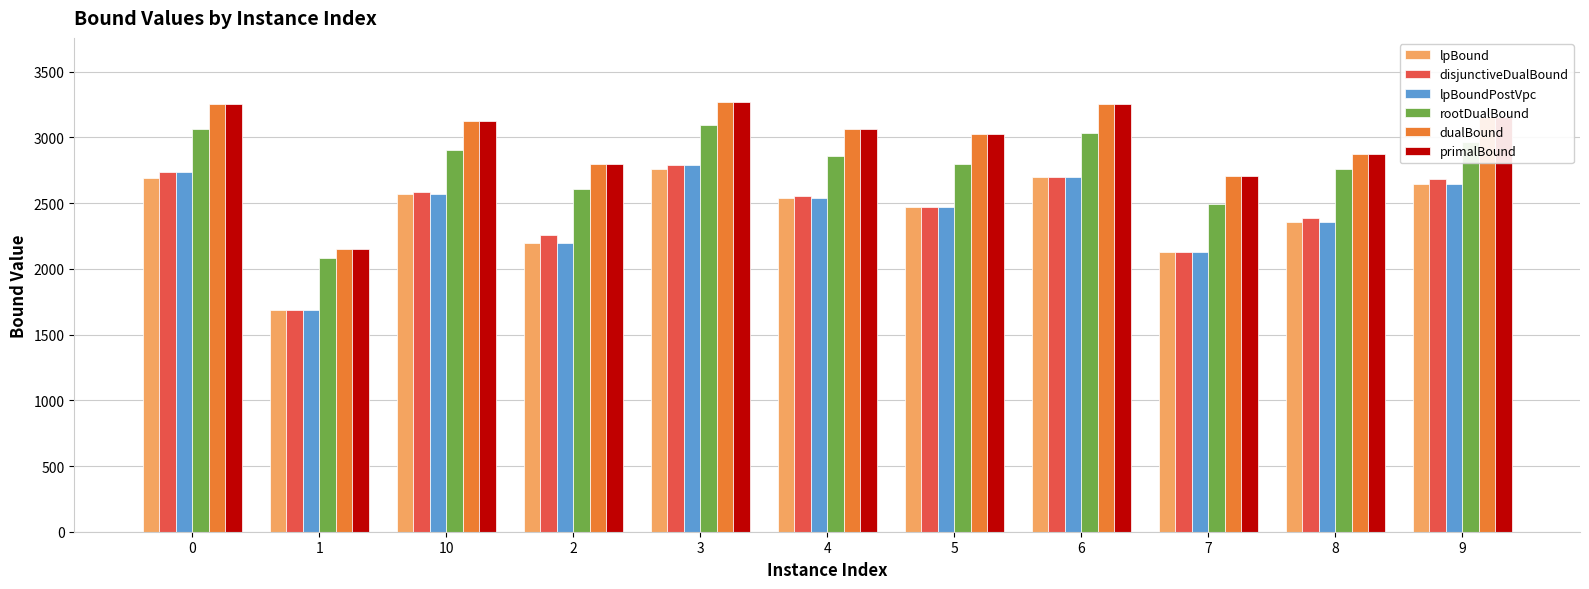

What are all the series names shown in the legend?

lpBound, disjunctiveDualBound, lpBoundPostVpc, rootDualBound, dualBound, primalBound